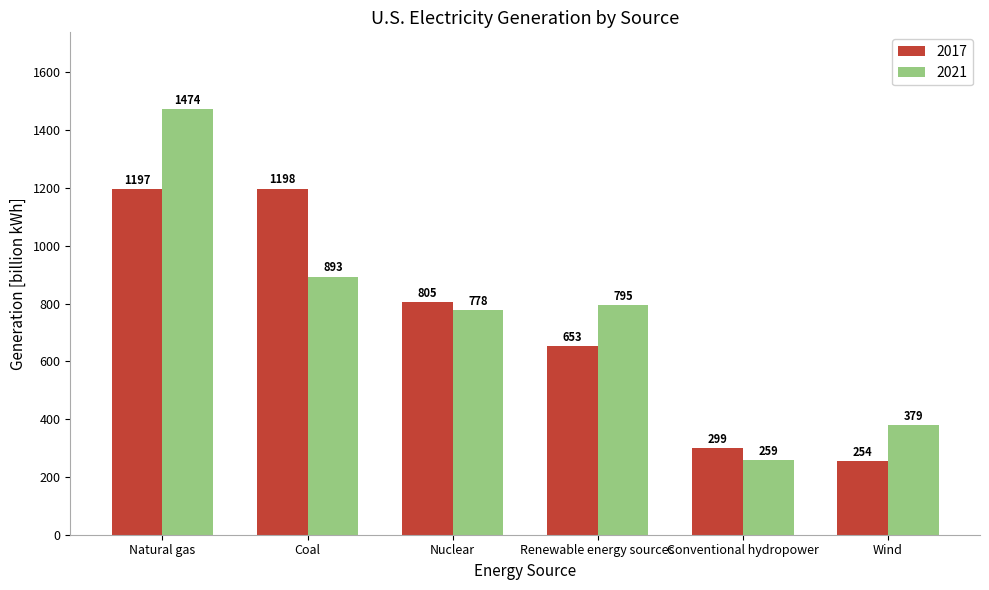

What is the minimum value shown in the chart?

254.1